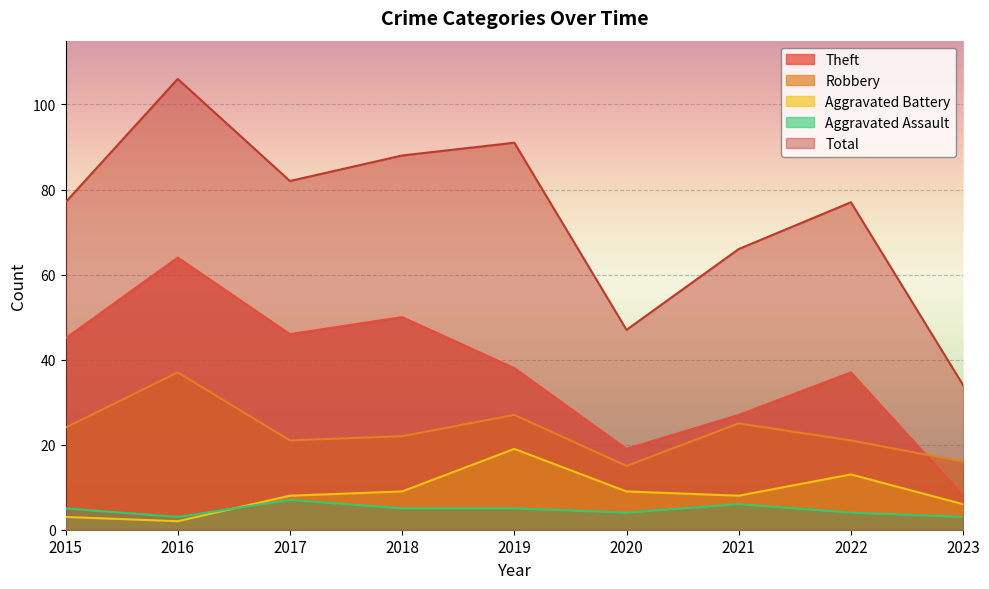

How many categories are shown in the chart?

9